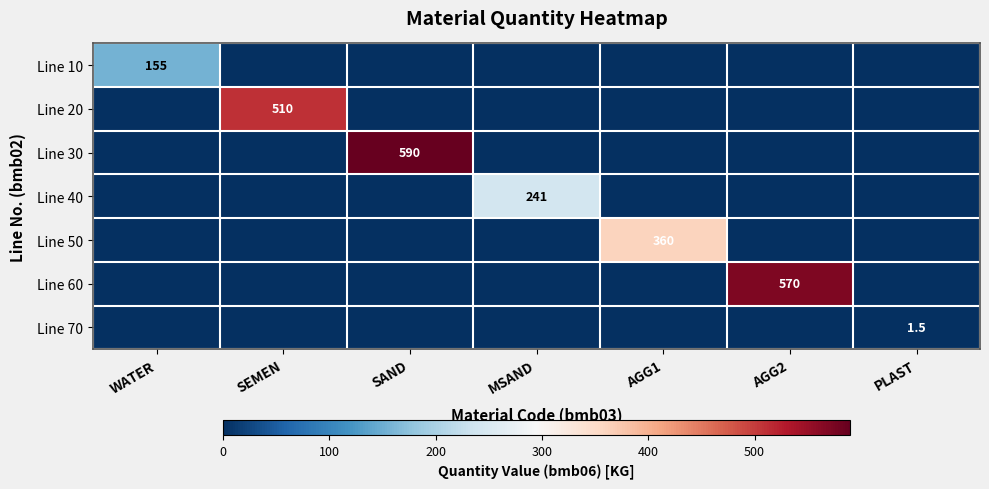

Is it true that Line 30 equals 590.0 at SAND?

True